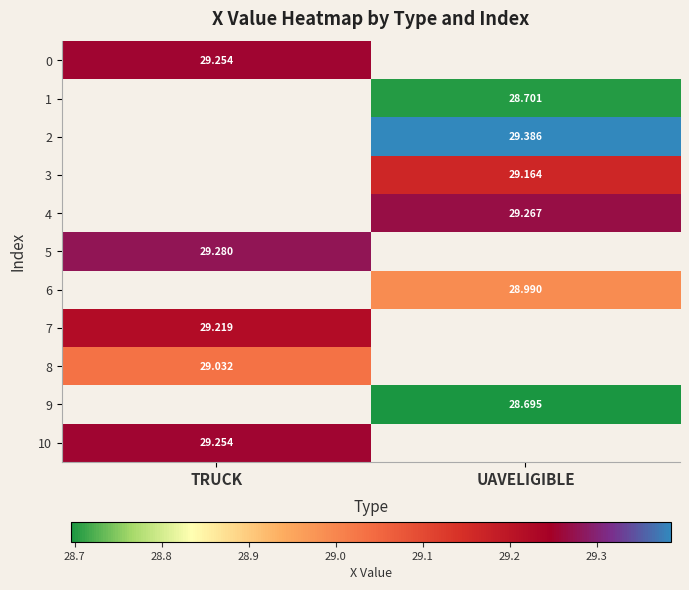

Is the value of 9 at UAVELIGIBLE greater than the value of 6 at UAVELIGIBLE?

No